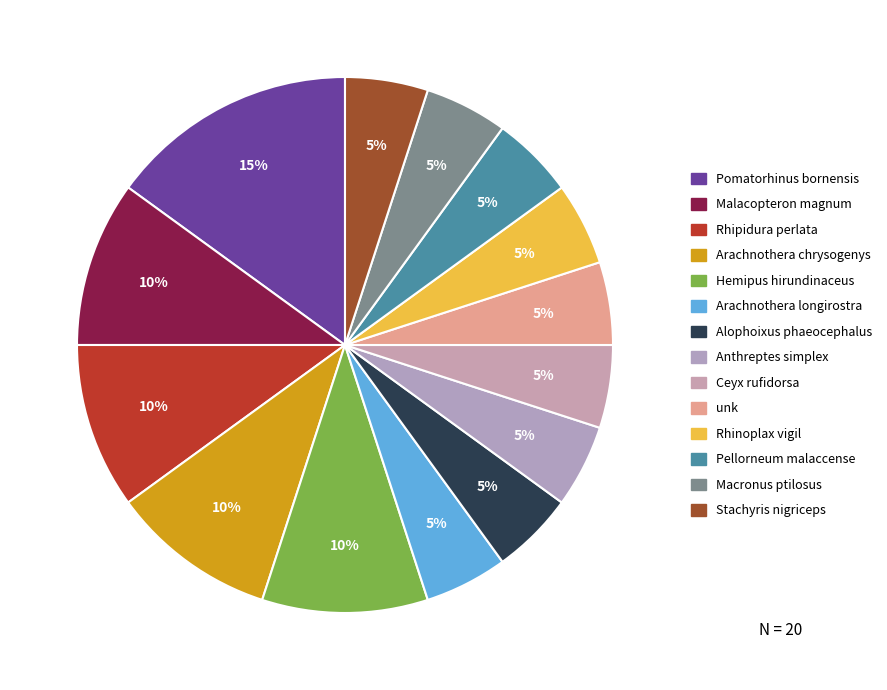

Does Pomatorhinus bornensis represent more than half of the total?

No